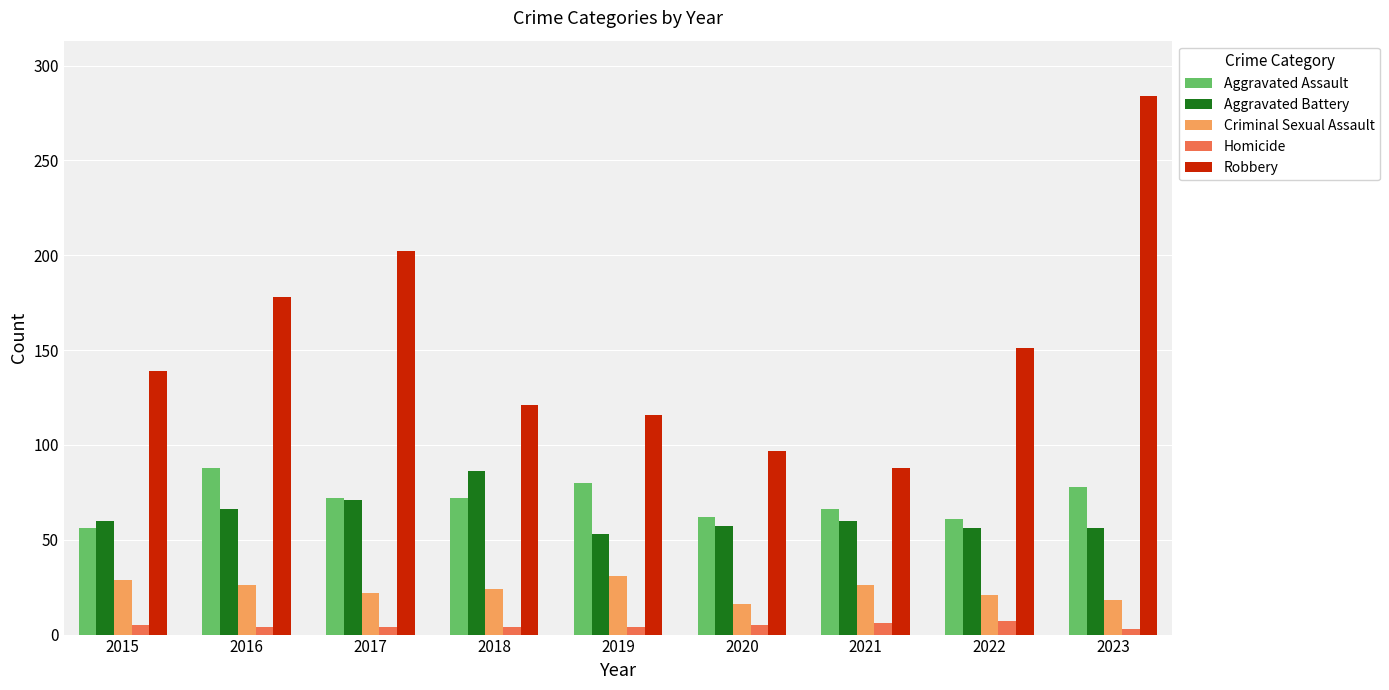

Which series has the widest spread of values?

Robbery